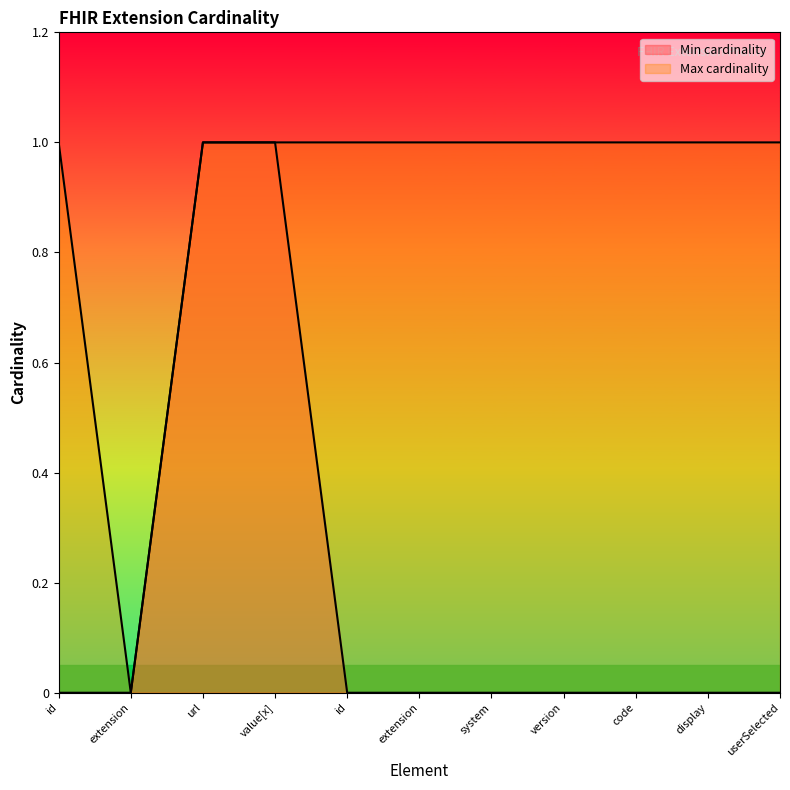

Reading left to right, transcribe all the data shown in this chart.

Min cardinality: 0	0	1	1	0	0	0	0	0	0	0
Max cardinality: 1	0	1	1	1	1	1	1	1	1	1